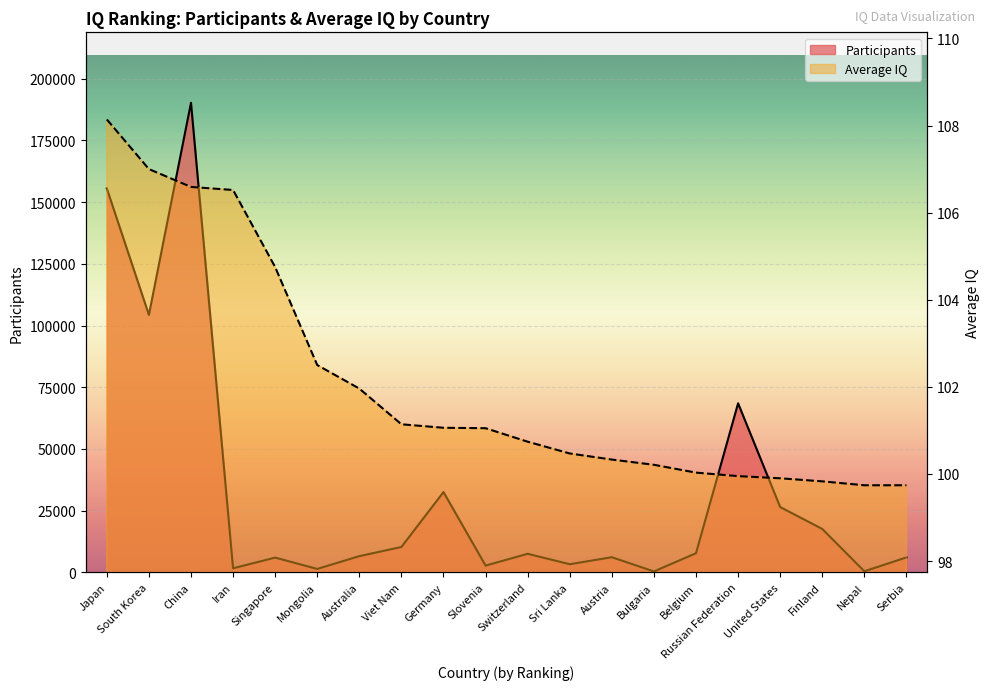

What is the total value across all series at Viet Nam?

10389.1